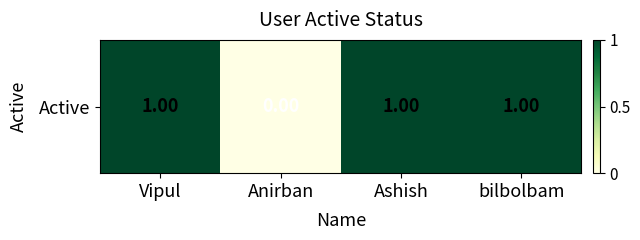

What is the greatest value displayed?

1